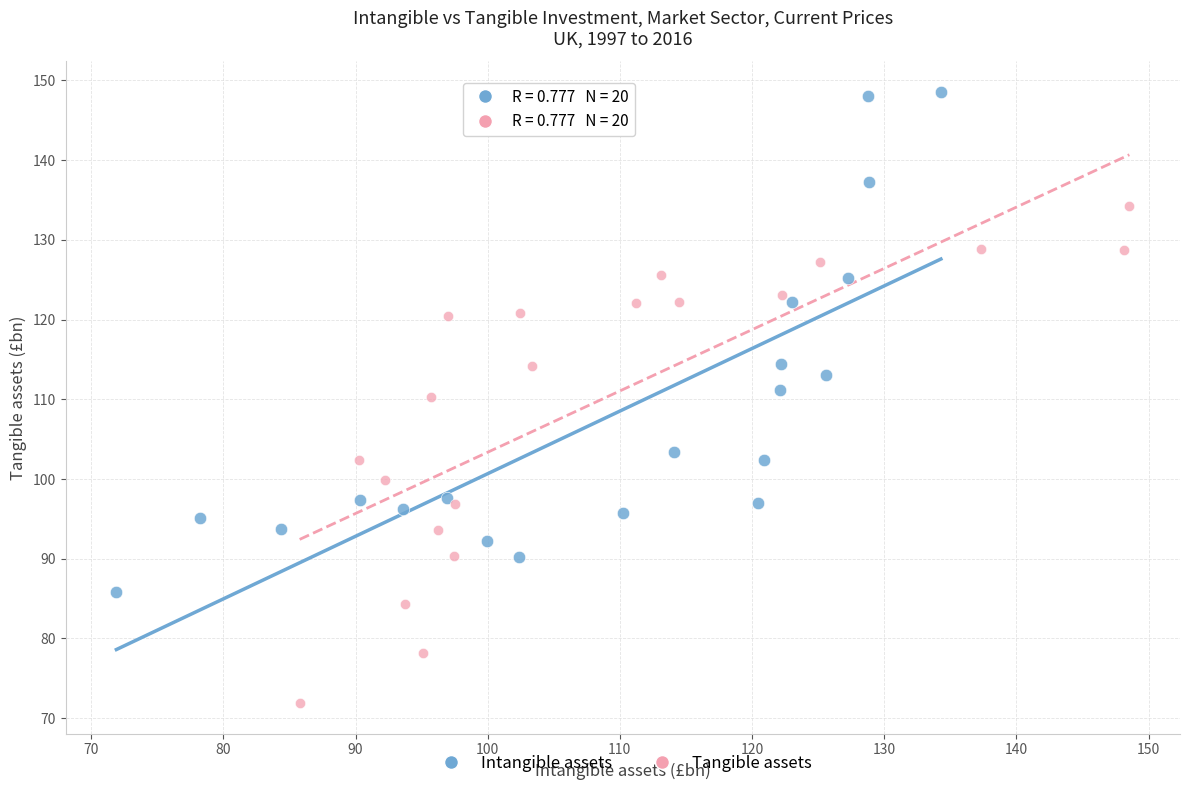

Which series has the largest Y range (max minus min)?

Intangible assets